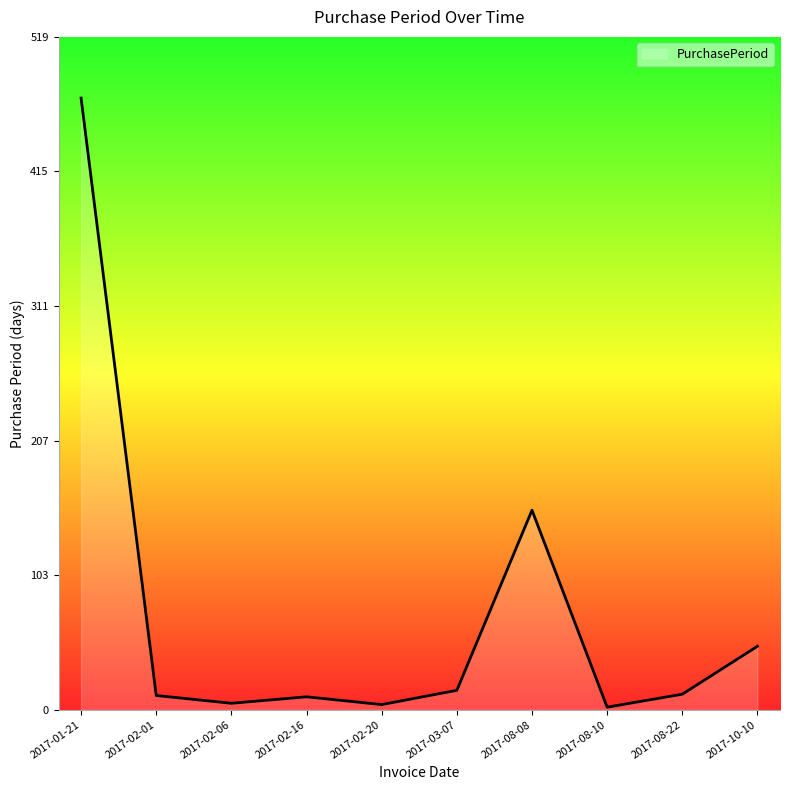

The chart shows a value of 10 at 2017-02-16. True or false?

True